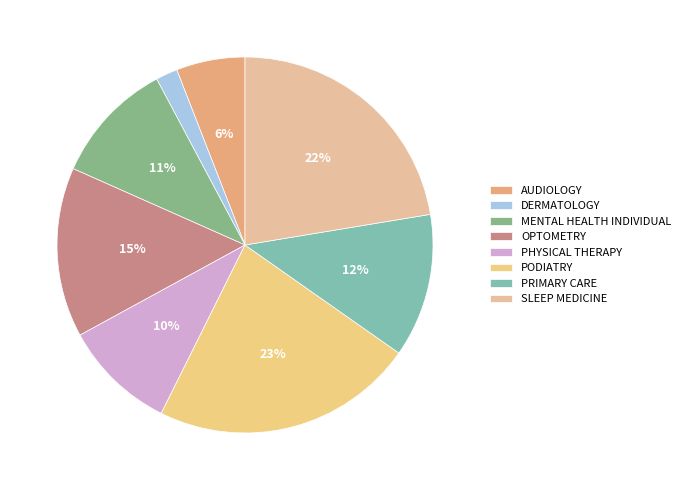

To the nearest percent, what percentage of the pie is DERMATOLOGY?

2%